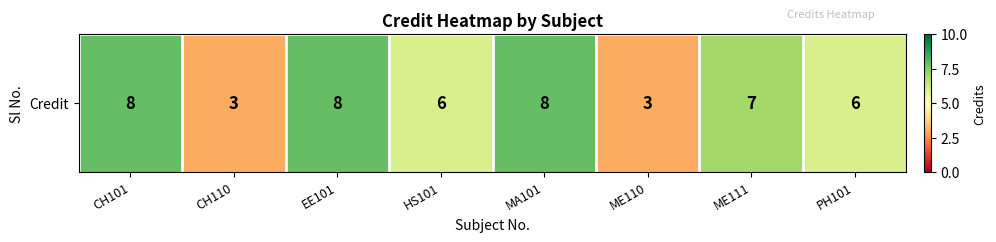

What is the average value?

6